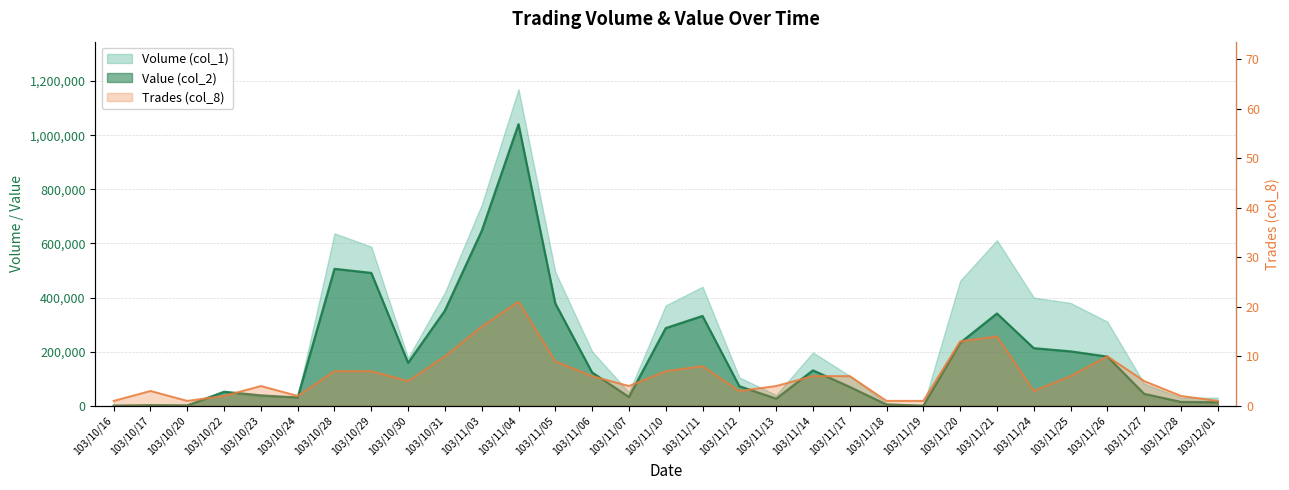

At which label does Value (col_2) first exceed 123250?

103/10/28